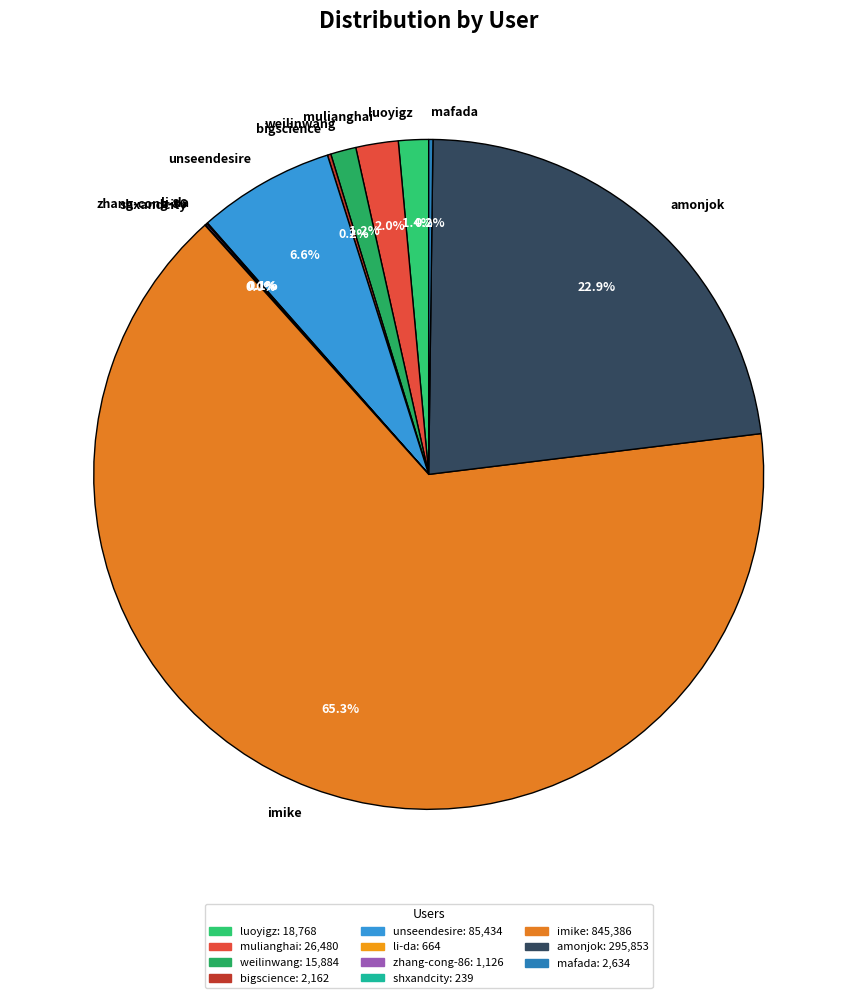

Between imike and weilinwang, which is larger?

imike